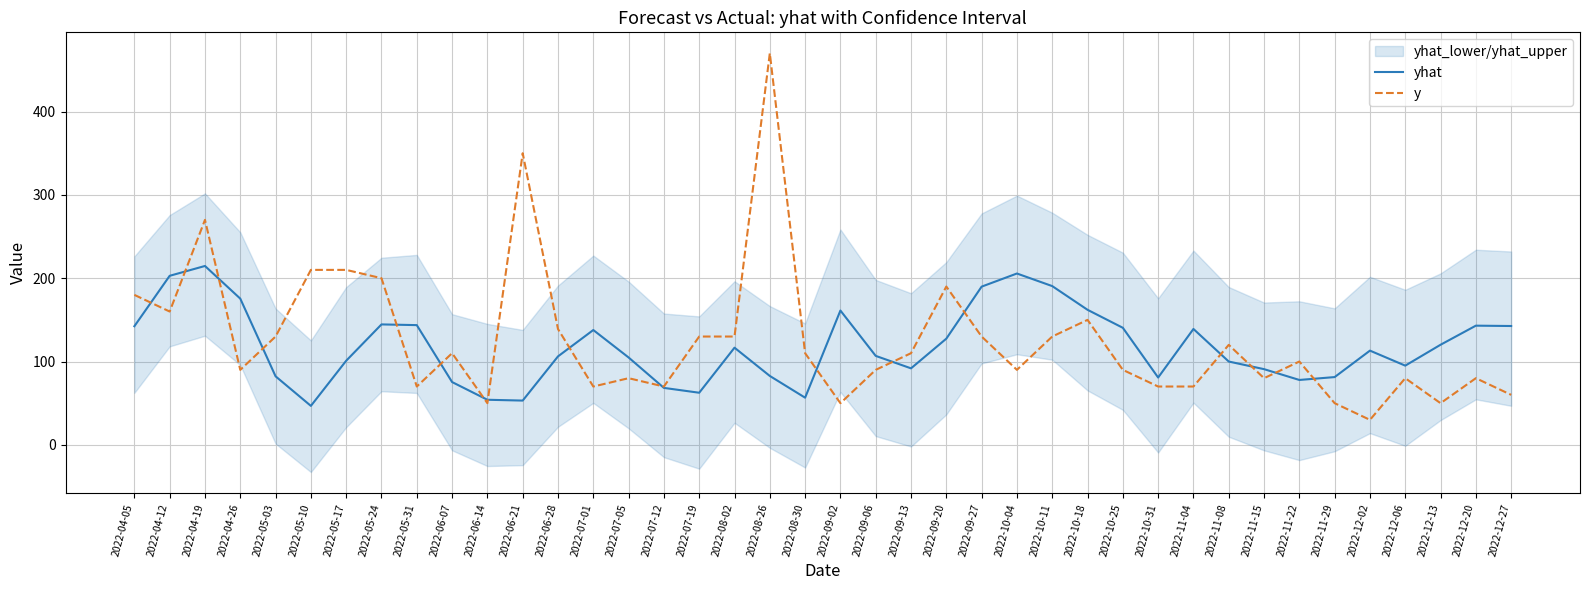

What is the total value across all series at 2022-05-31?

213.7